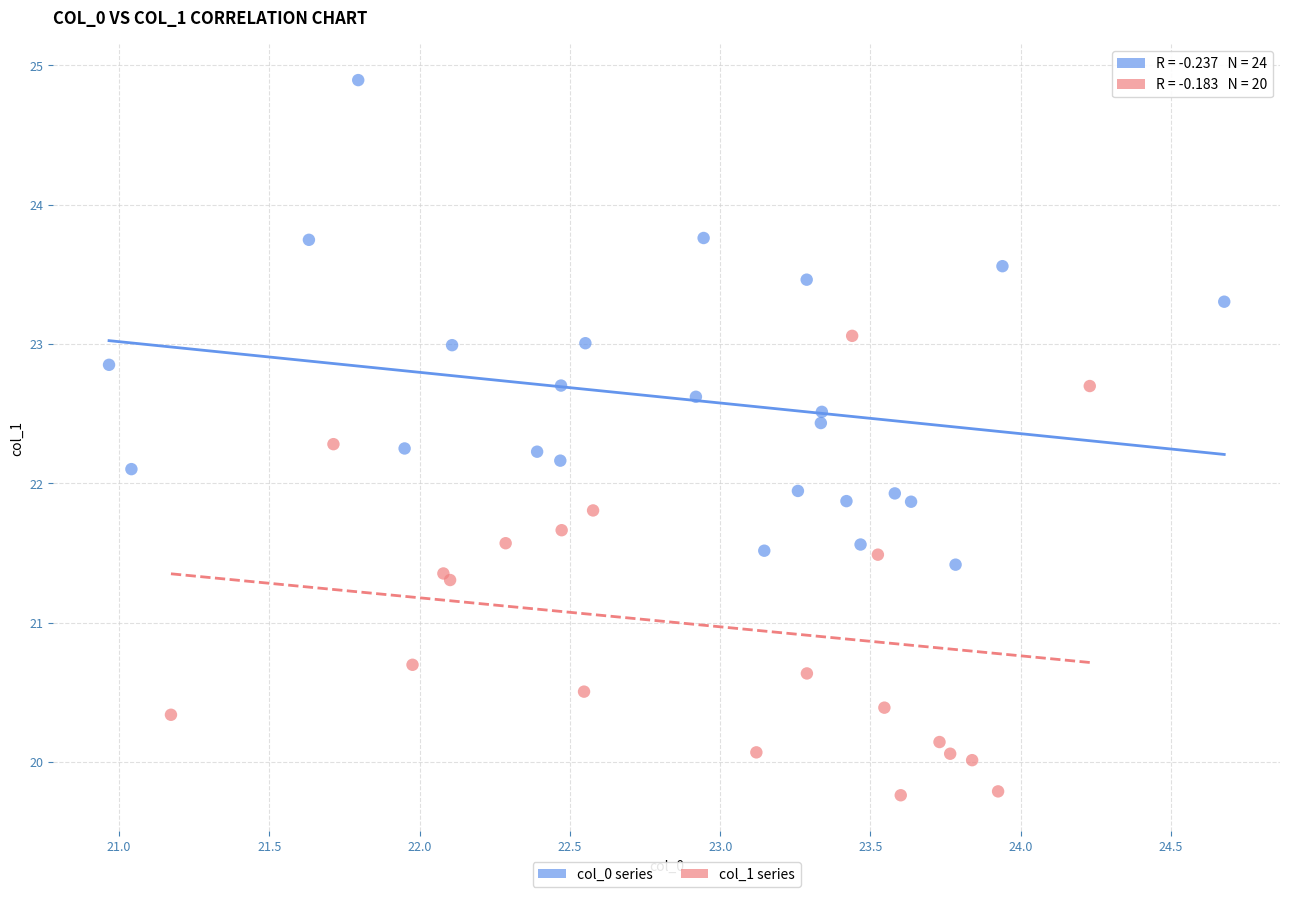

Which series contains the highest Y value?

col_0 series